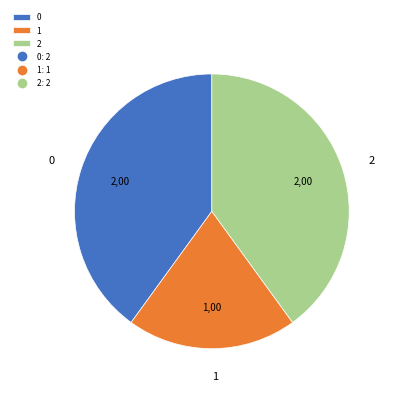

Is the sum of 1 and 2 greater than half?

Yes